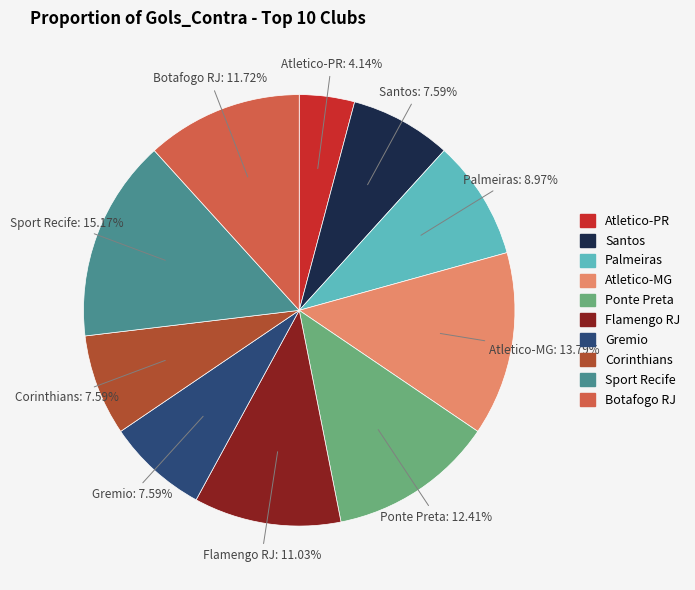

Which slice is the largest?

Sport Recife